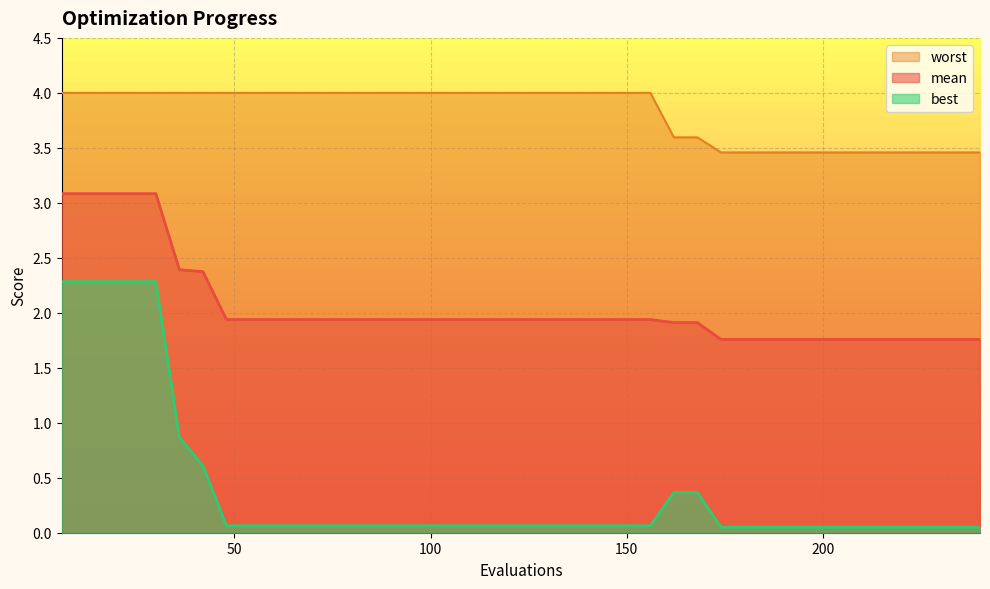

Which label corresponds to the largest value in the chart?

6